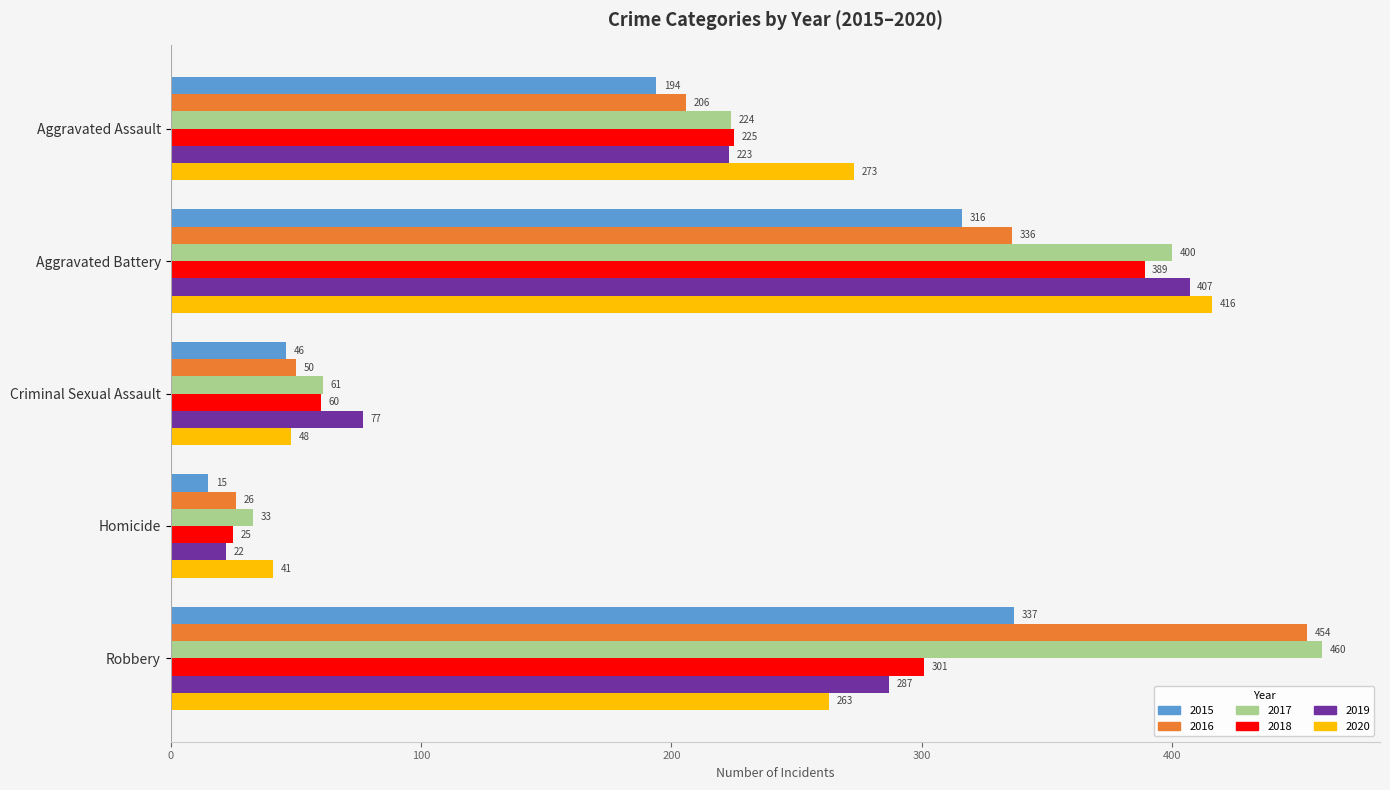

At which category is the sum across all series the highest?

Aggravated Battery